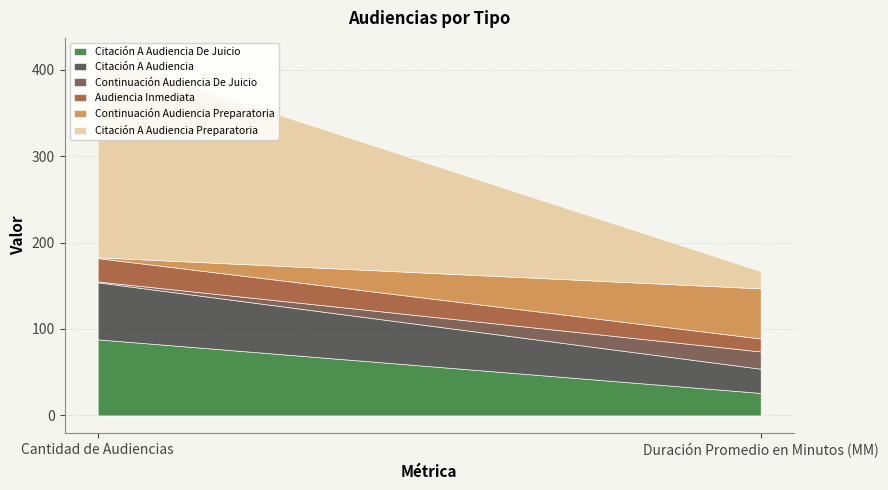

List the series in order of their peak value, highest first.

Citación A Audiencia Preparatoria, Citación A Audiencia De Juicio, Citación A Audiencia, Continuación Audiencia Preparatoria, Audiencia Inmediata, Continuación Audiencia De Juicio